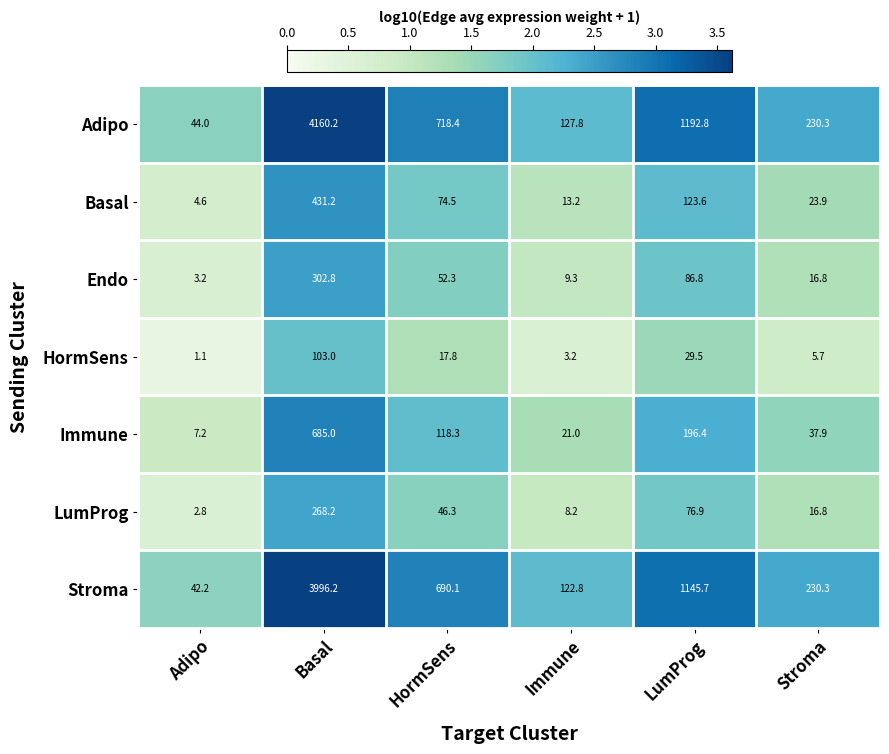

The Basal series shows 39.4 at Stroma. True or false?

False